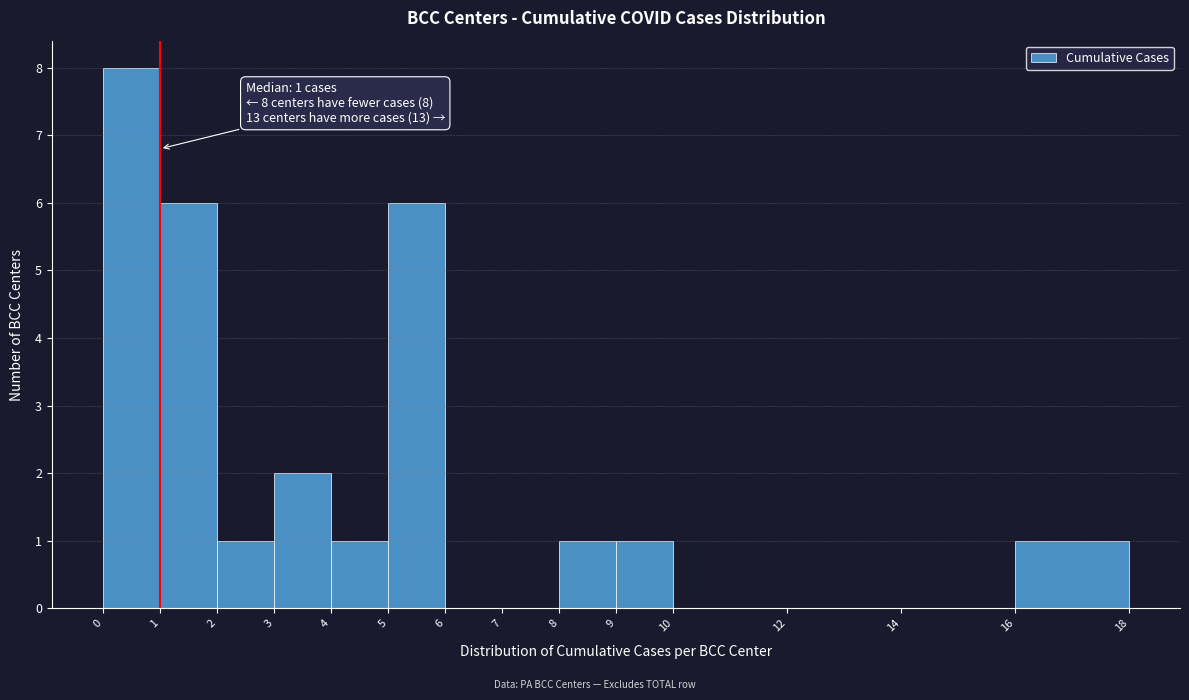

Over which range of the x-axis is the bar tallest?

0 to 1